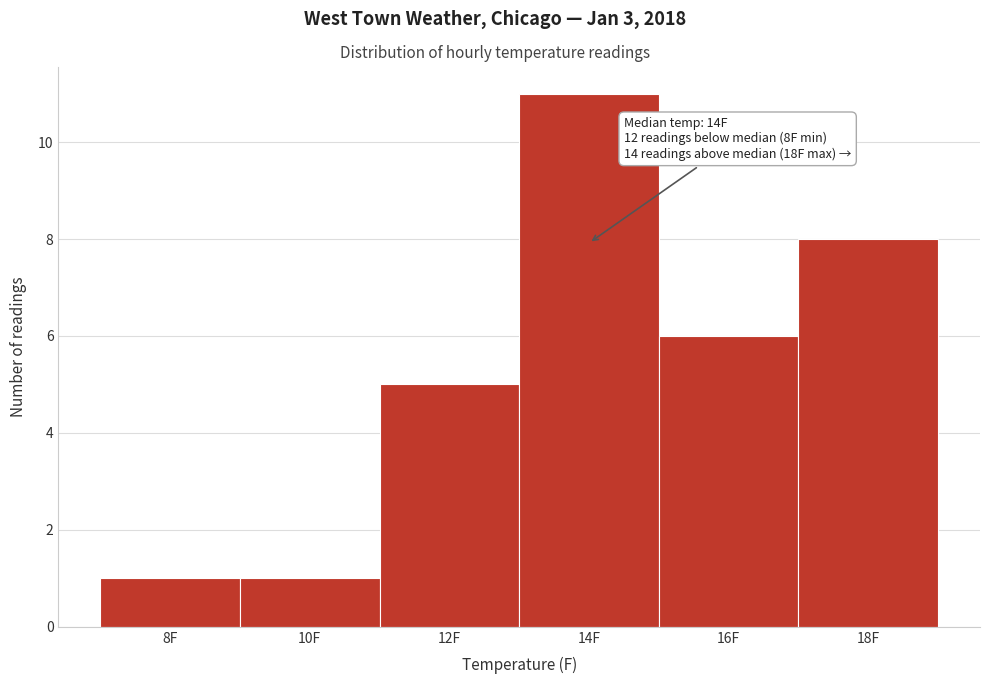

Which range on the x-axis has the tallest bar?

13 to 15